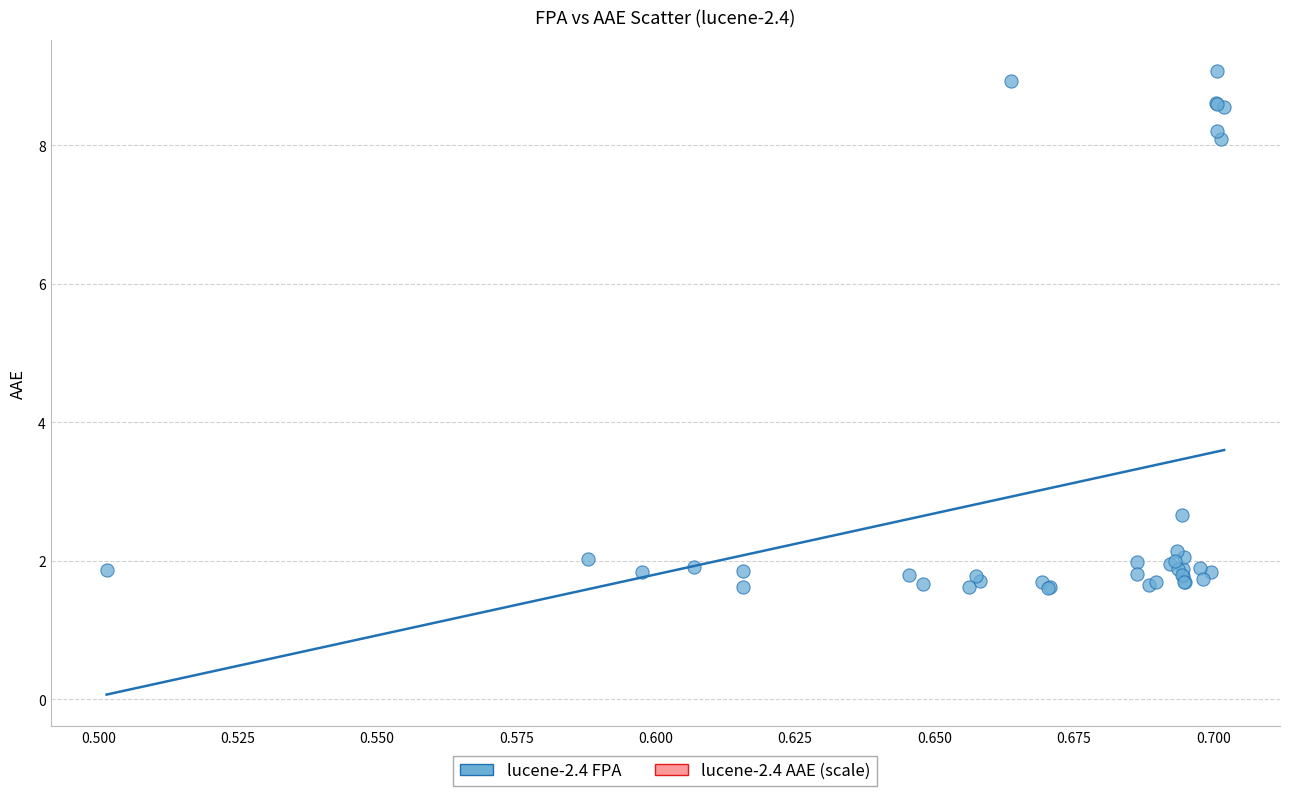

What Y value in the scatter plot is closest to 5?

2.7